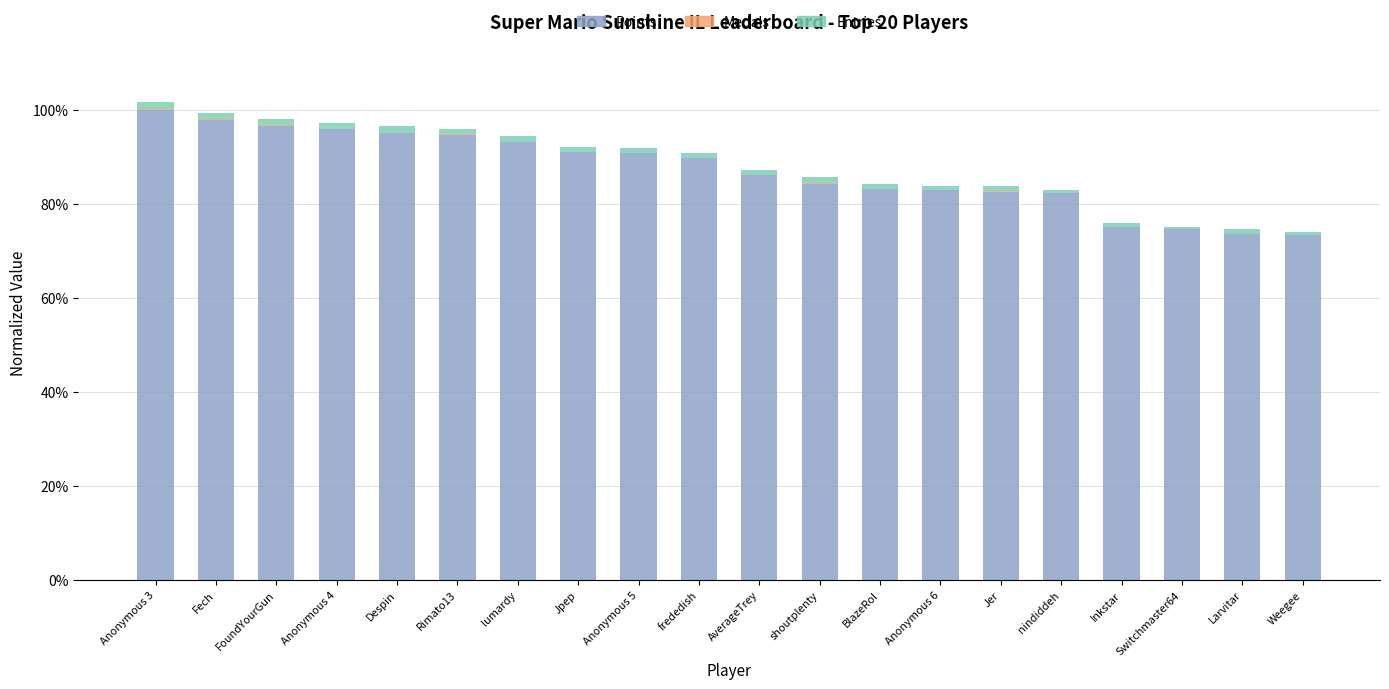

Are the bars grouped side by side (vs. stacked)?

No